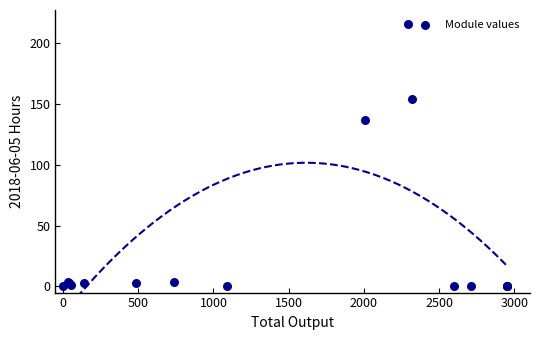

What Y value in the scatter plot is closest to 107?

136.3